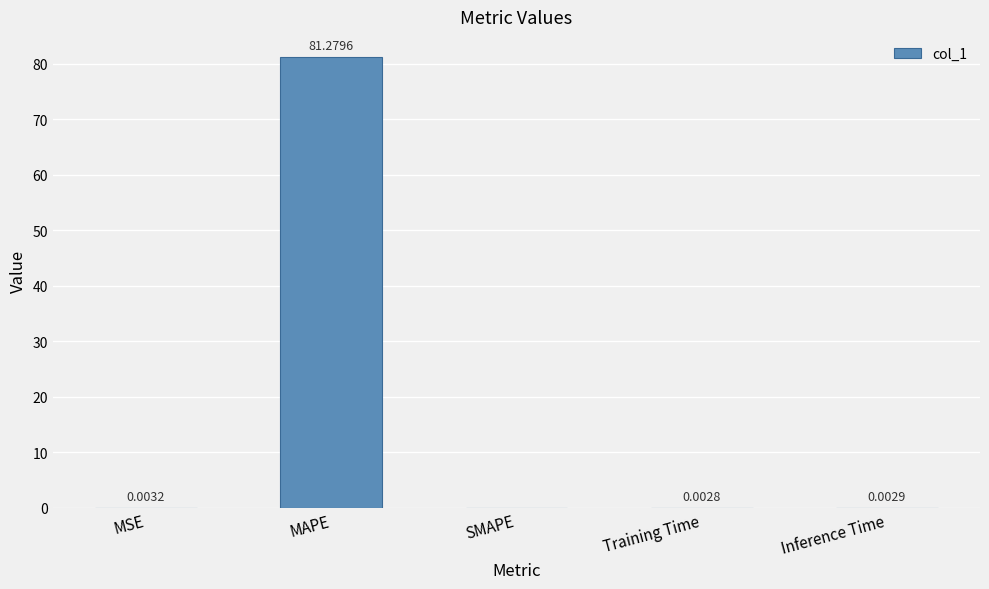

Where is the data nearest to the value 40?

MSE